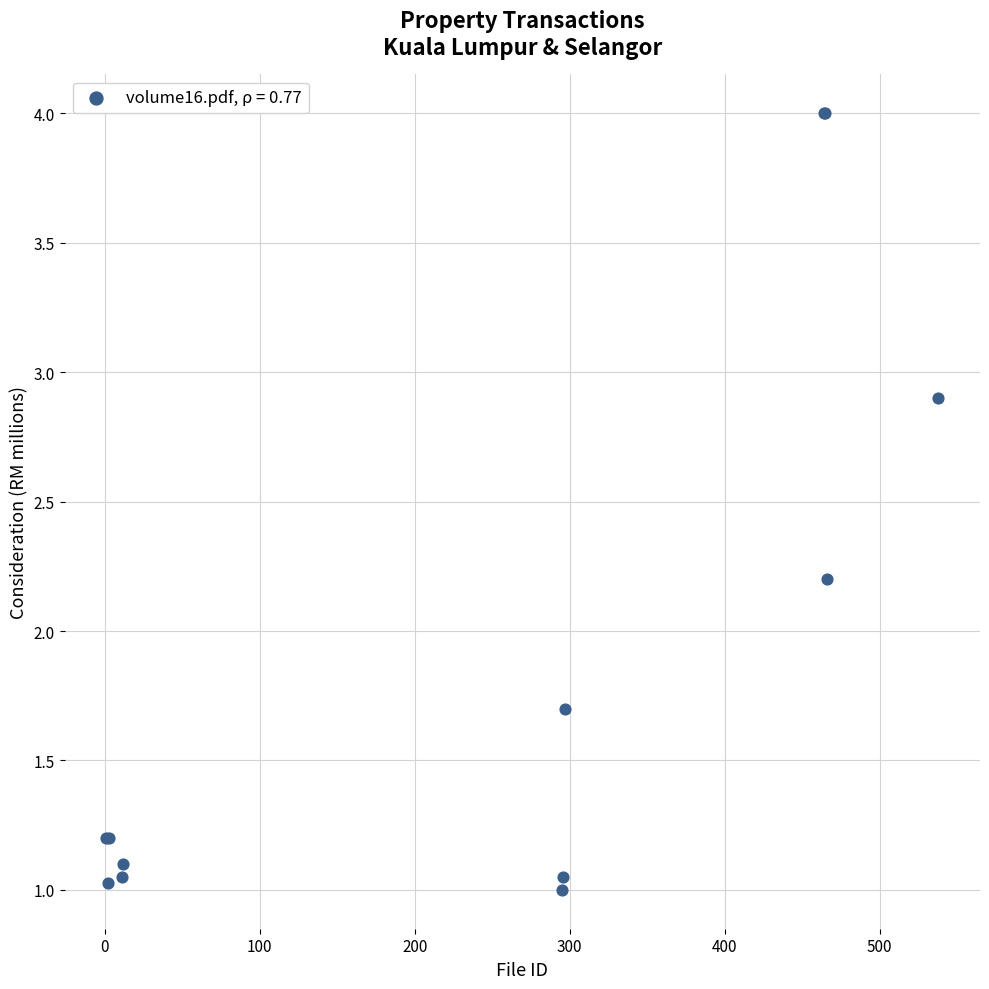

What Y value in the scatter plot is closest to 2?

2.2